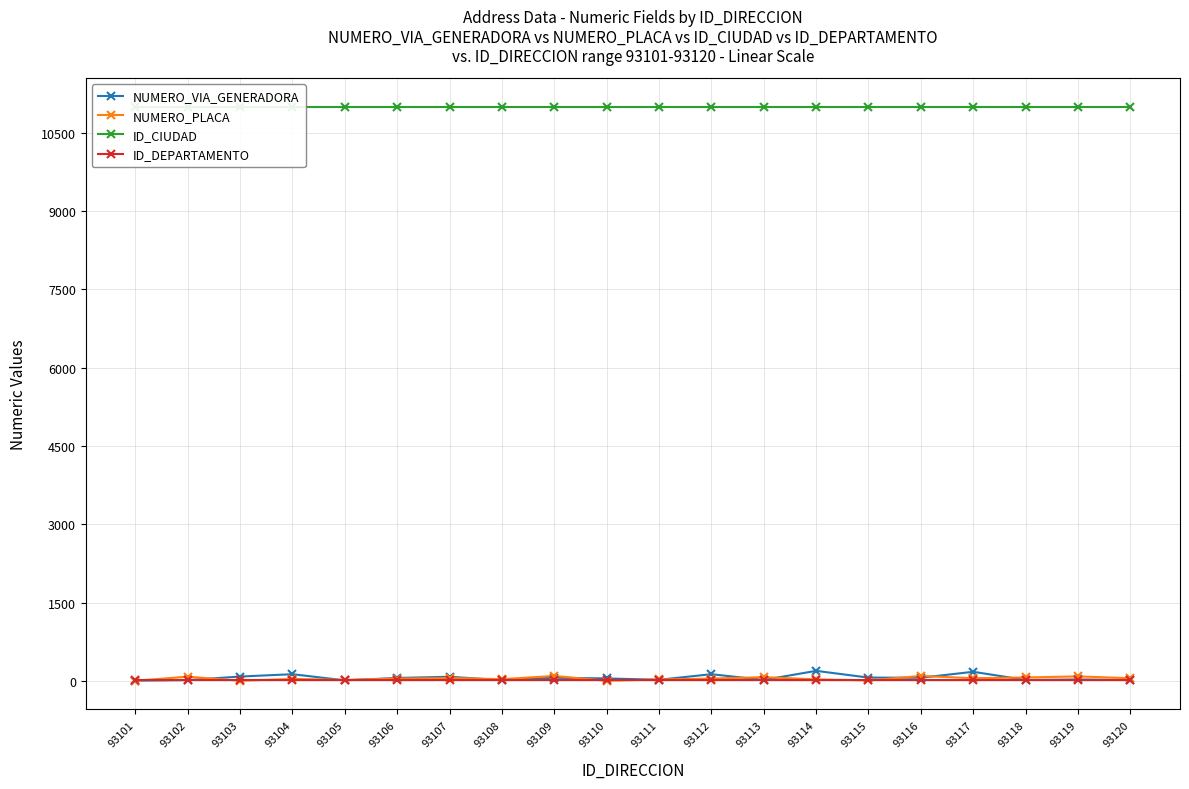

The value of ID_CIUDAD at 93113 is 4232. True or false?

False